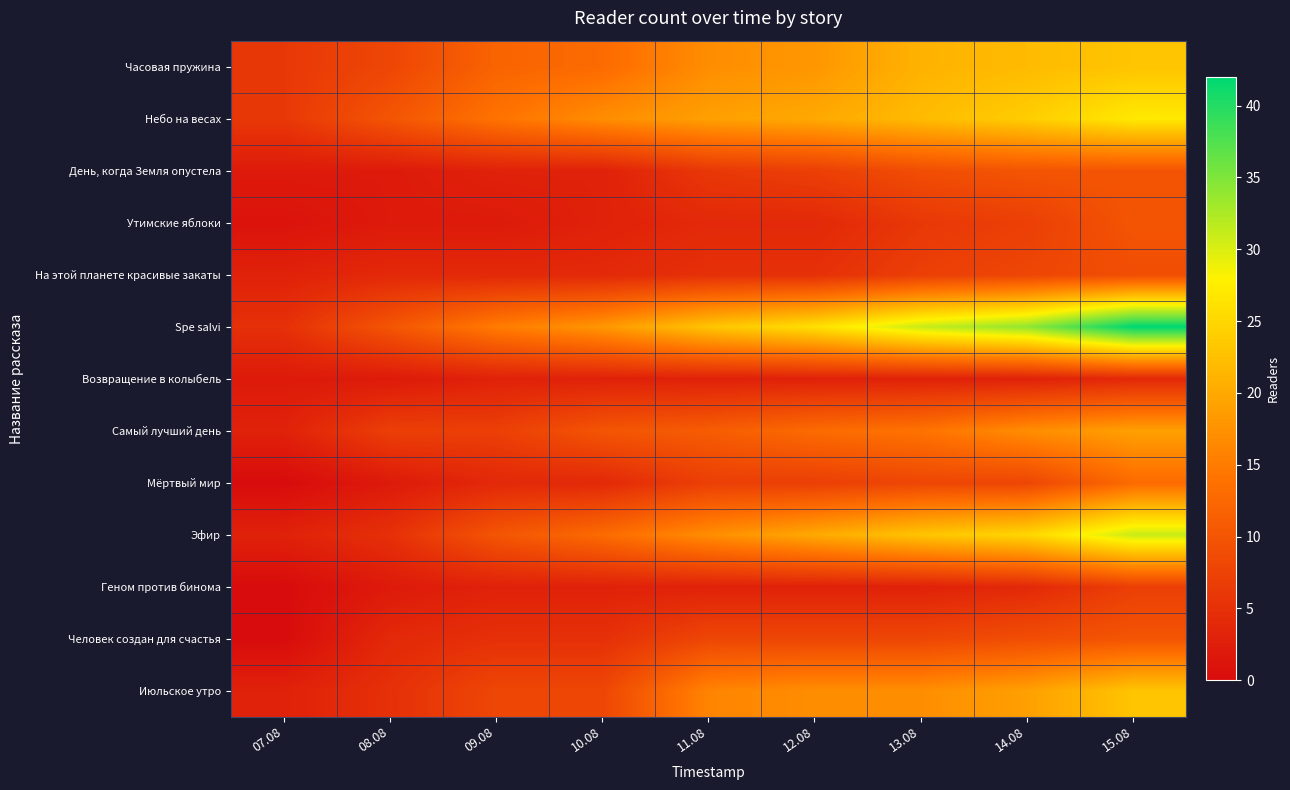

Which label corresponds to the largest value in the chart?

15.08